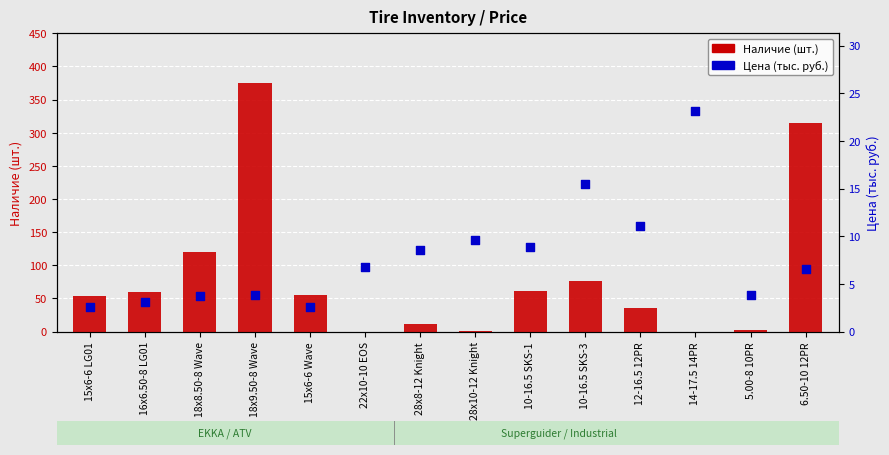

At which category is the sum across all series the highest?

18х9.50-8 Wave